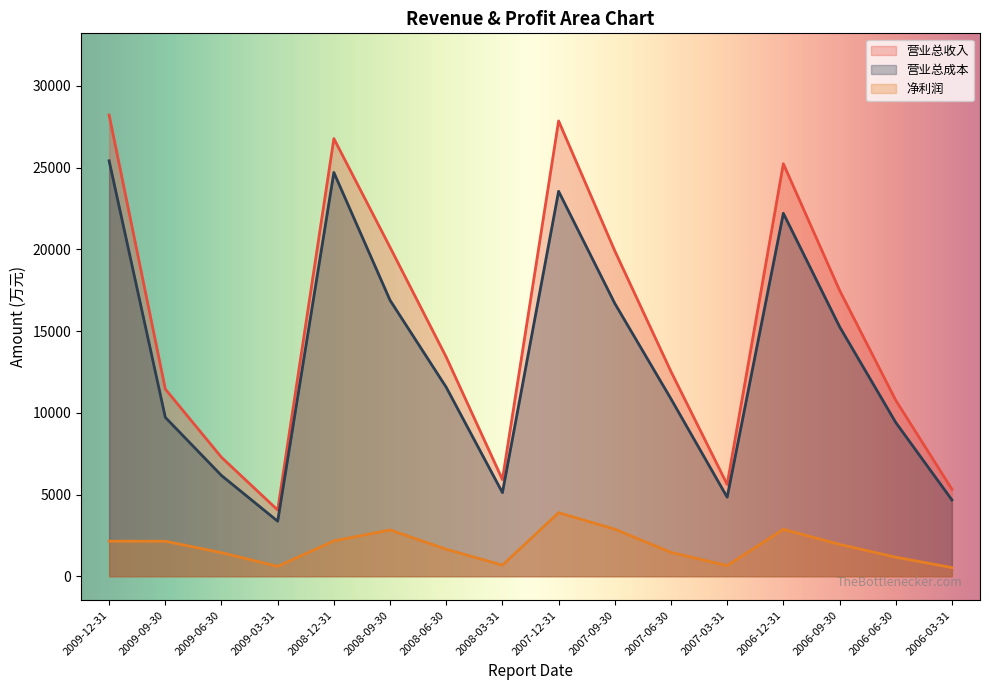

True or false: 营业总成本 and 净利润 intersect in this chart.

False